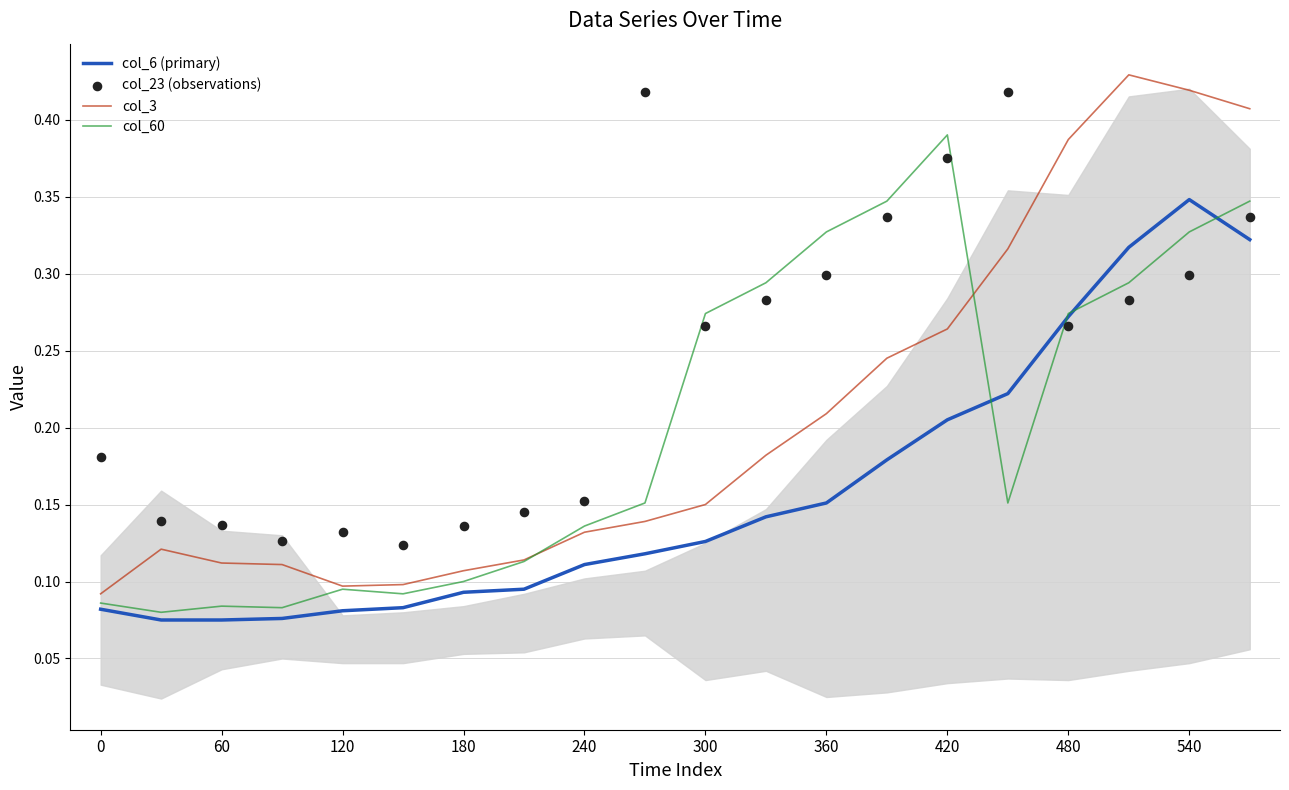

Which series contains the highest Y value?

col_3